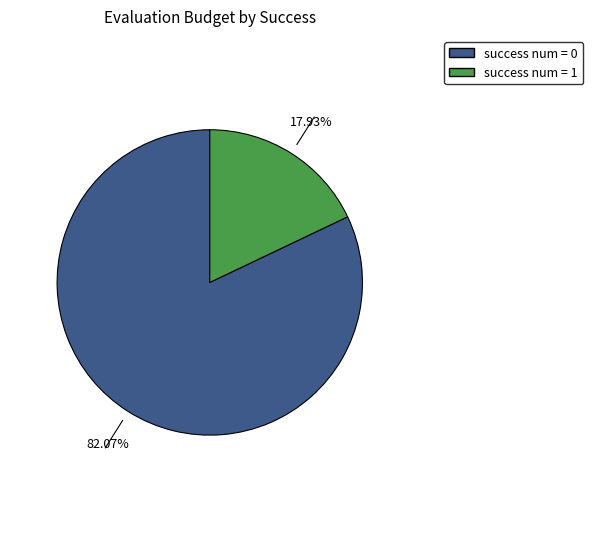

How many slices are in this pie chart?

2